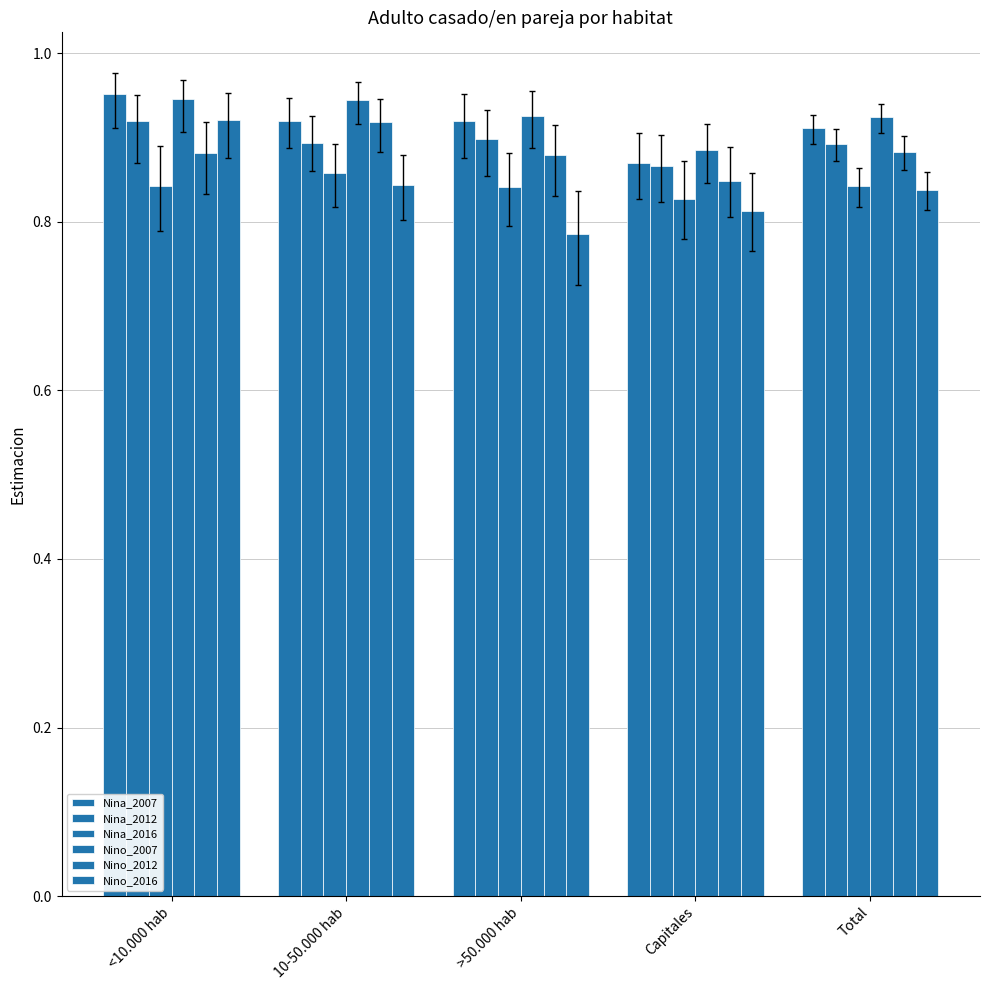

How many categories are shown in the chart?

5